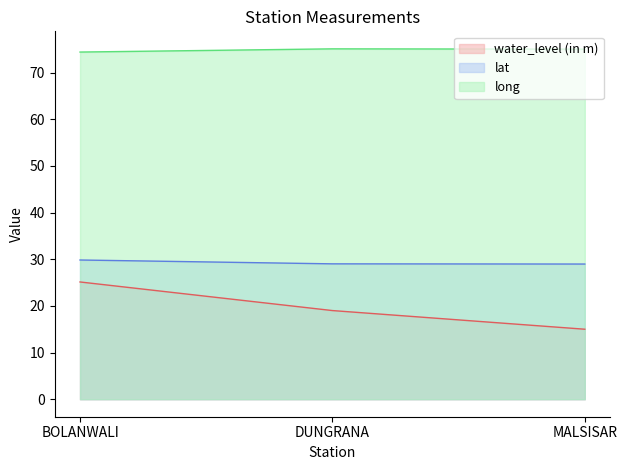

Rank the series at DUNGRANA from highest to lowest value.

long, lat, water_level (in m)